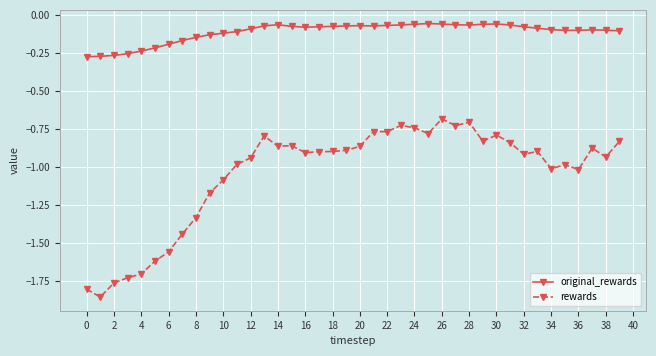

In rewards, how many points are higher than both neighbors (excluding endpoints)?

10